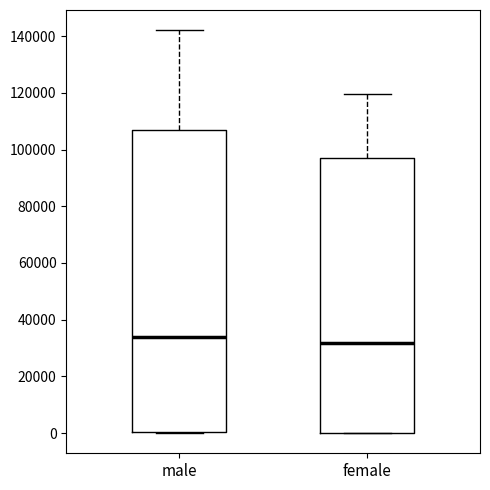

Where does the upper whisker of the box for male end on the y-axis? The values are not printed on the chart, so give them approximately, as read against the axis.

142000